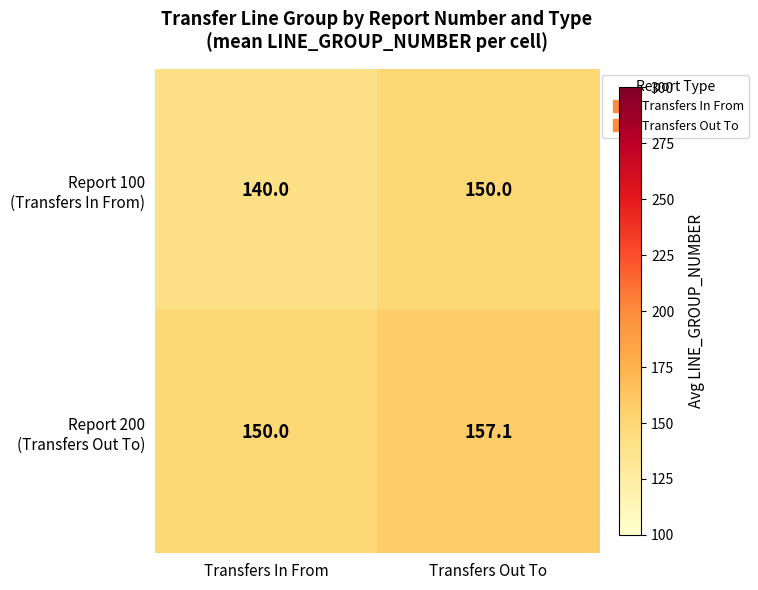

What is the spread (max minus min) of values at Transfers Out To?

7.1